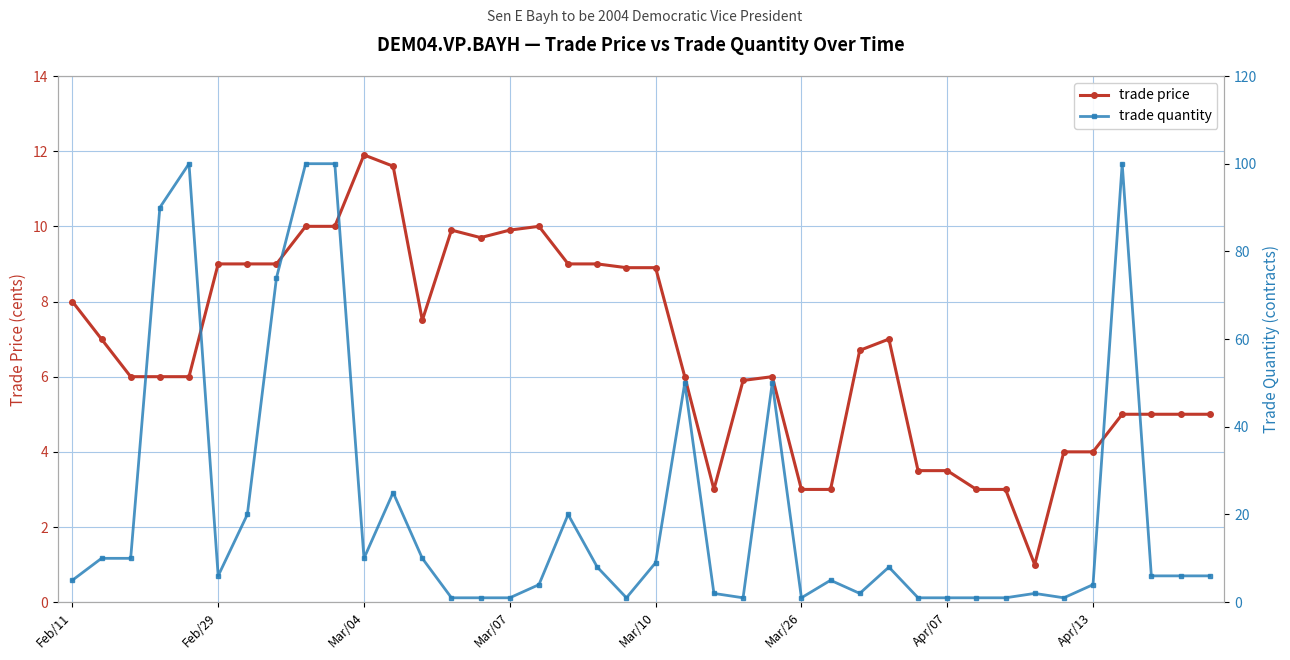

Which has a higher value, 9 or 26?

9